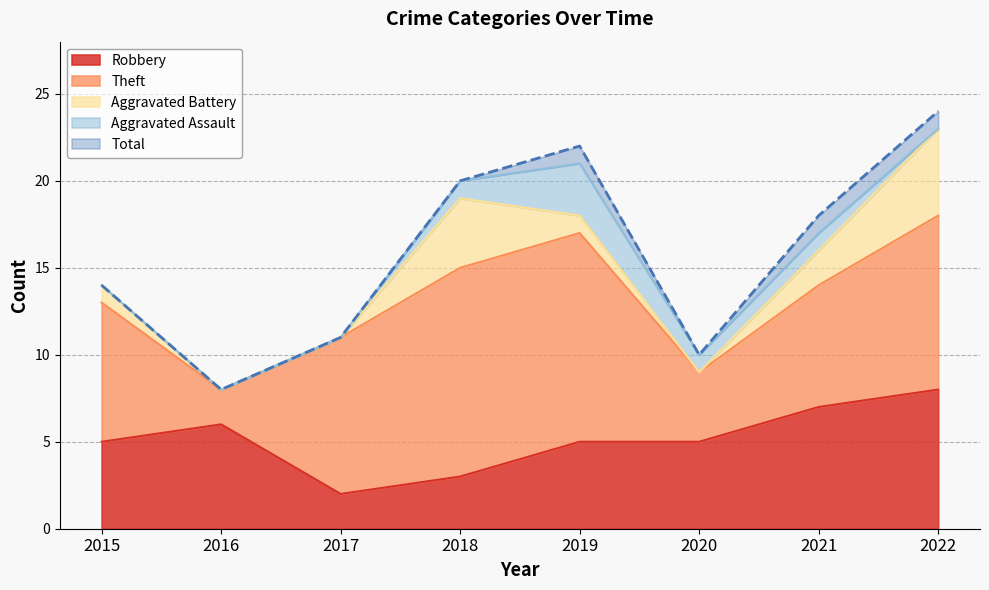

At 2018, list the series in order from largest to smallest.

Total, Theft, Aggravated Battery, Robbery, Aggravated Assault